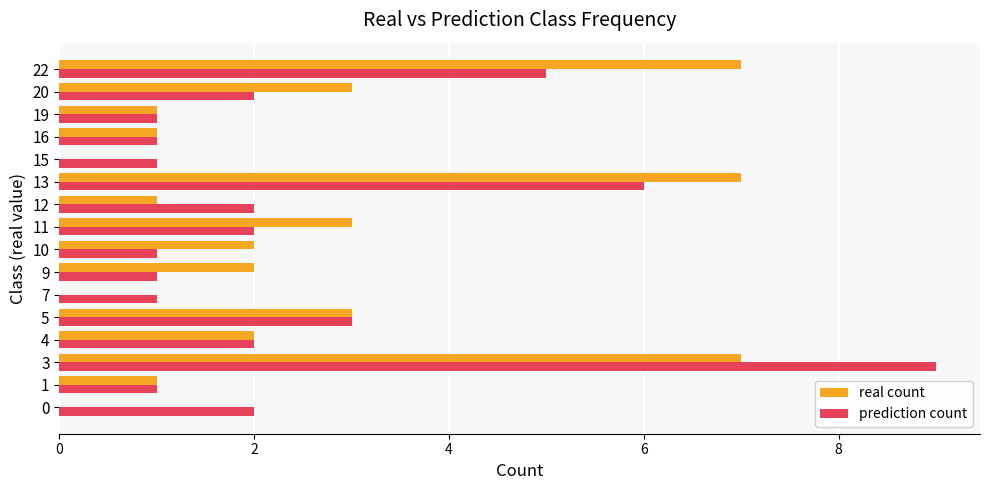

What is the sum of all prediction count values?

40